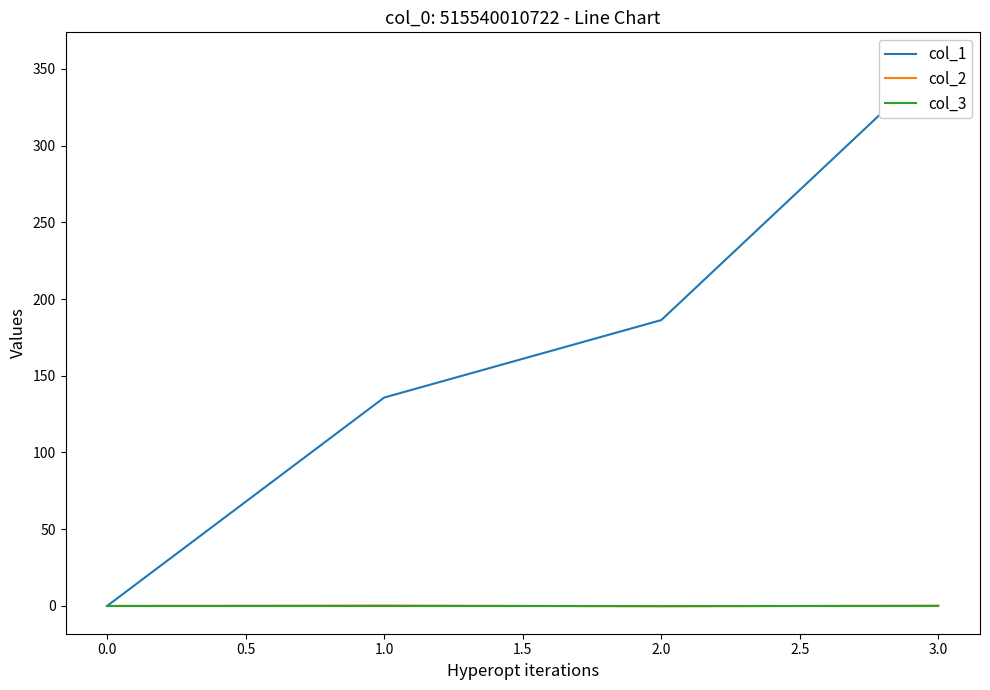

How many data points in col_1 are less than 186?

2